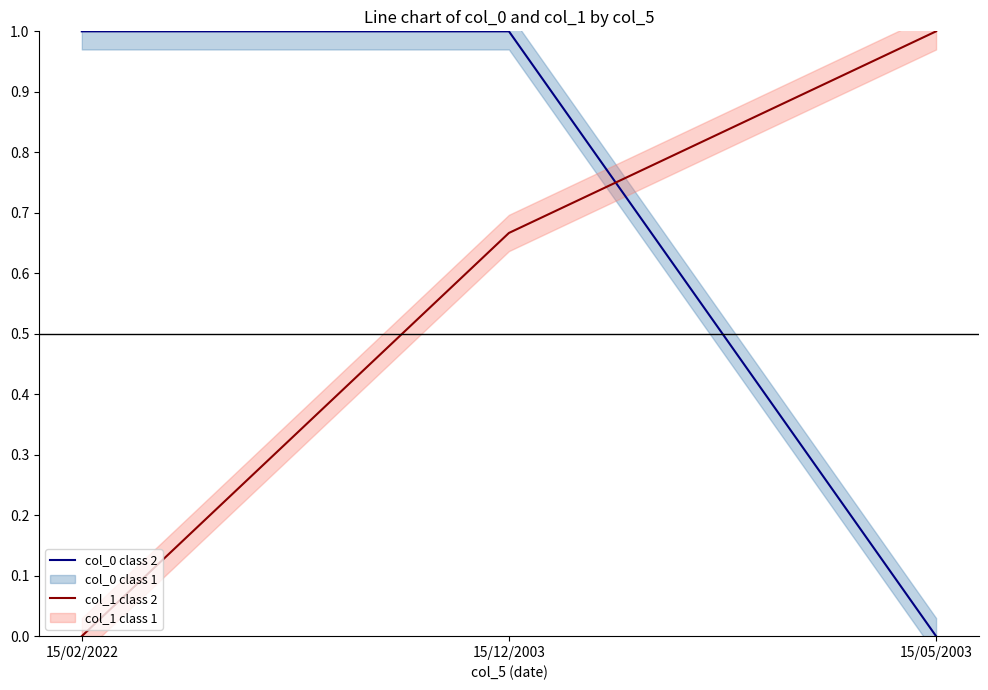

Is it true that col_0 class 2 equals 0.4 at 15/05/2003?

False